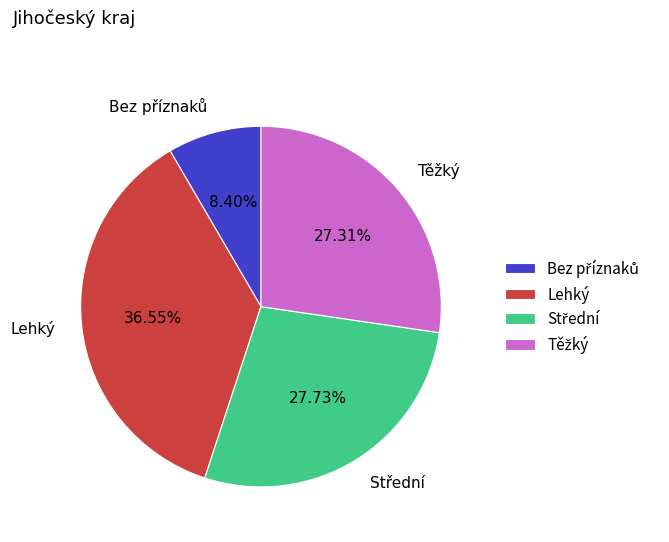

Is Lehký the majority of the pie?

No